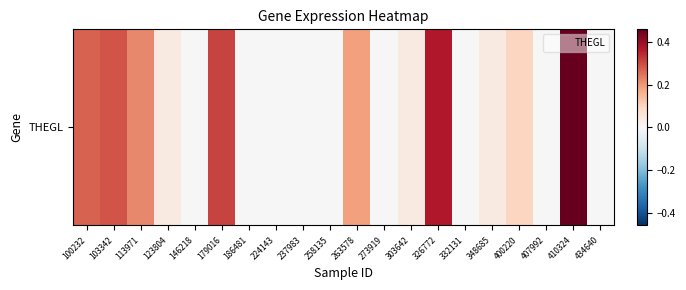

List the labels in order of value, largest first.

410324, 326772, 179016, 103342, 100232, 113971, 263578, 400220, 123804, 303642, 348685, 146218, 186481, 224143, 237983, 258135, 273919, 332131, 407992, 434640